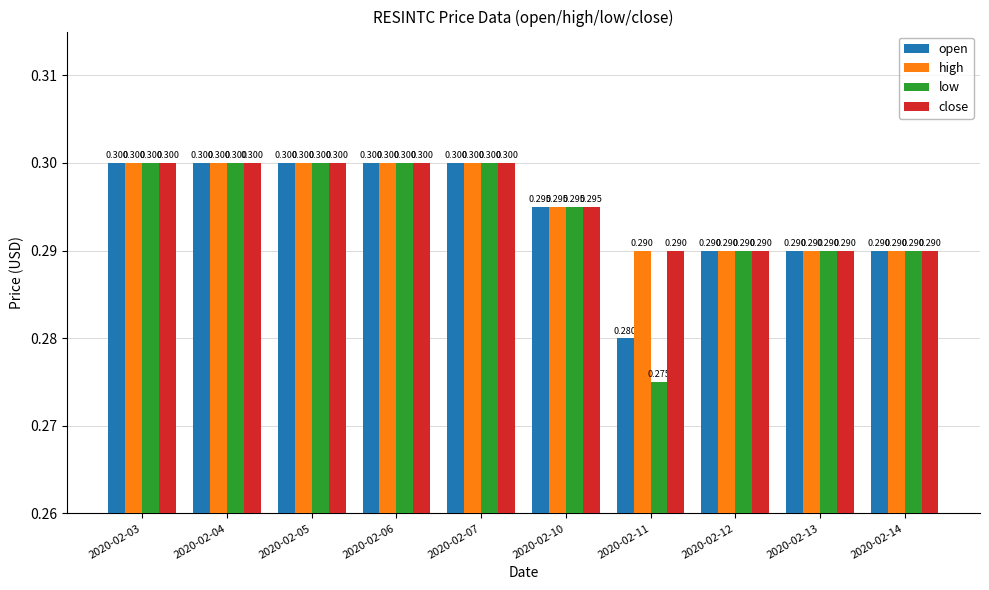

How many bars are there in total?

40